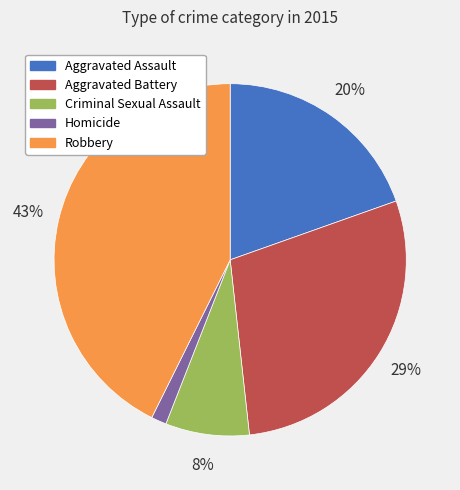

How many slices are in this pie chart?

5